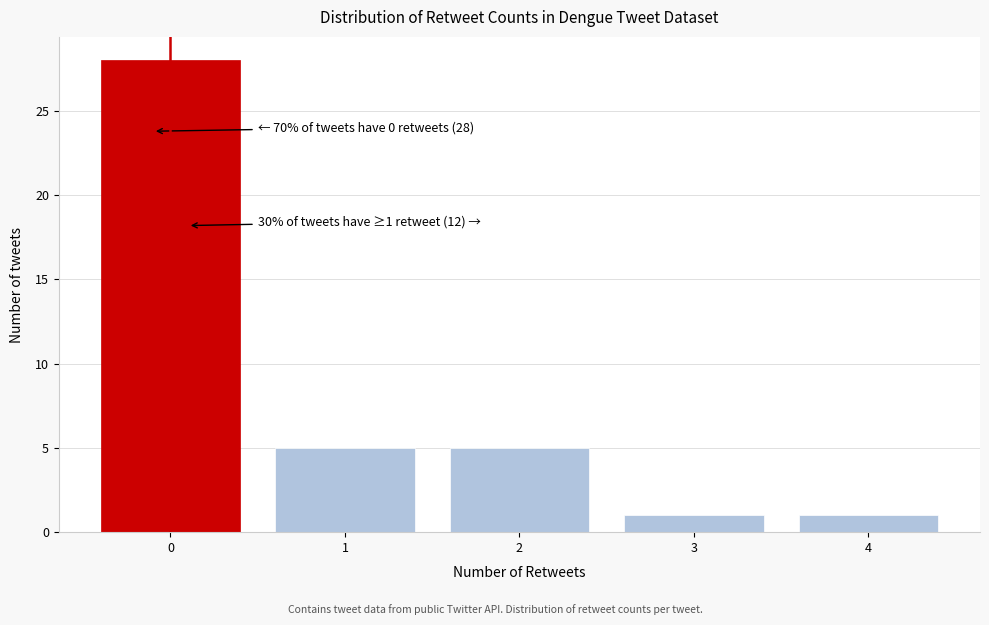

Which range on the x-axis has the tallest bar?

-0.5 to 0.5